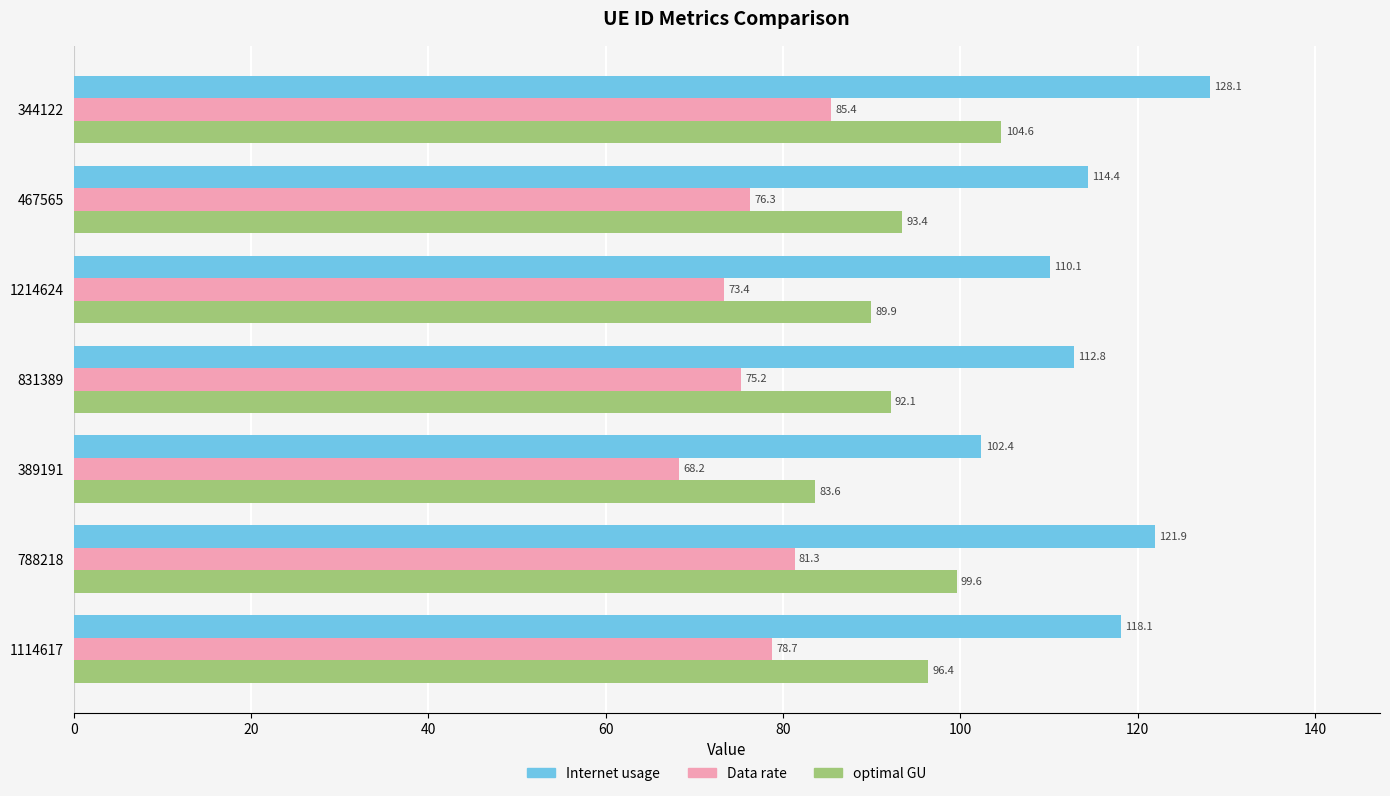

Which series has the largest range (max minus min)?

Internet usage